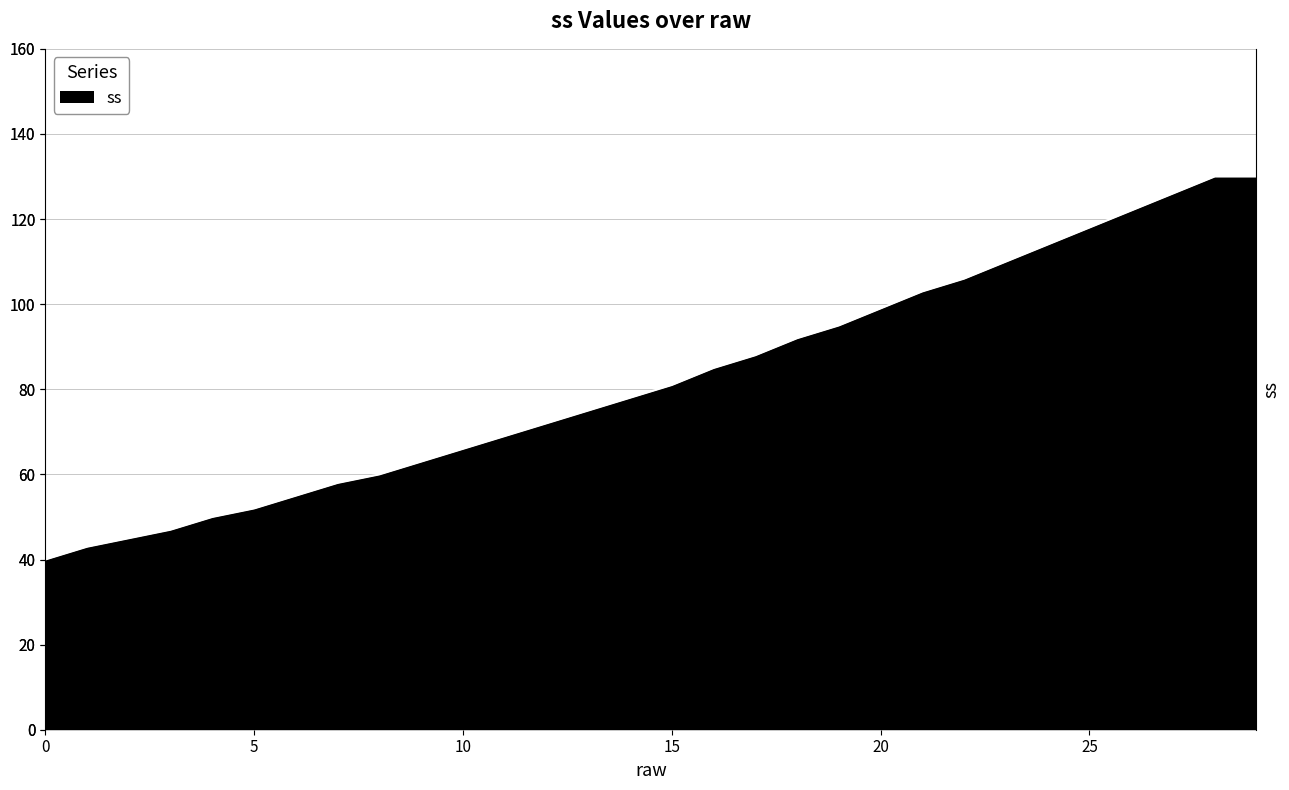

What is the value of the 12th point from the left?

69